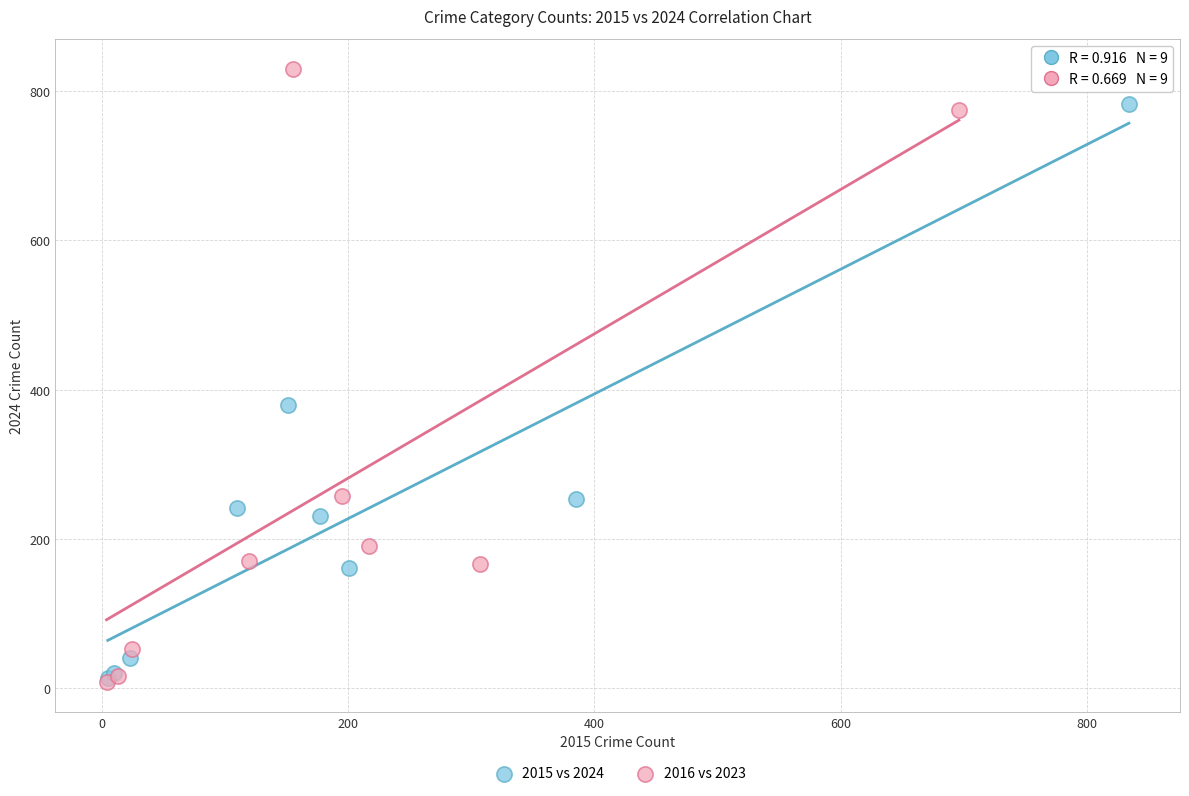

Which series reaches the maximum Y coordinate?

2016 vs 2023